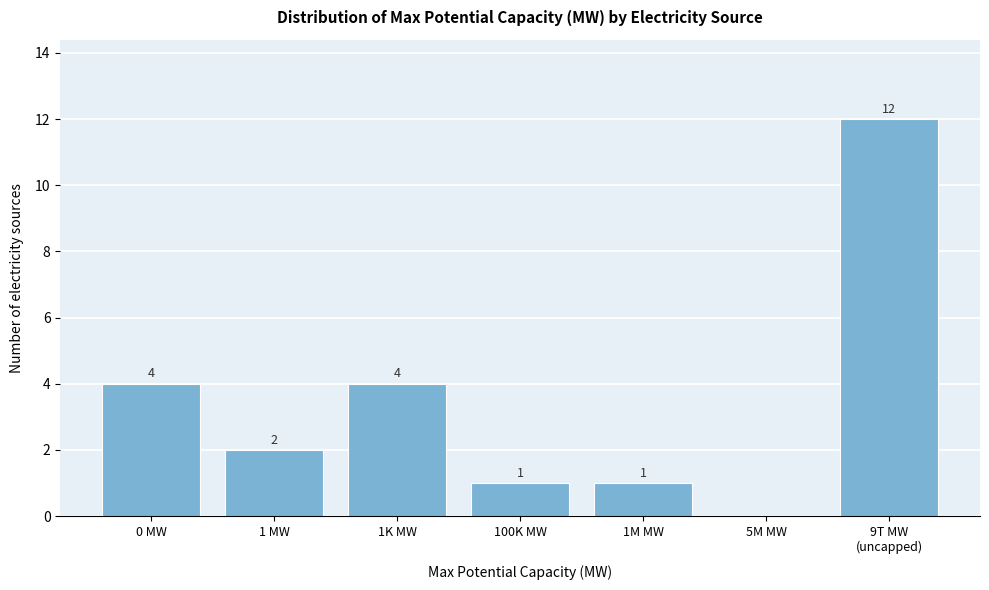

What is the sum of all values?

24